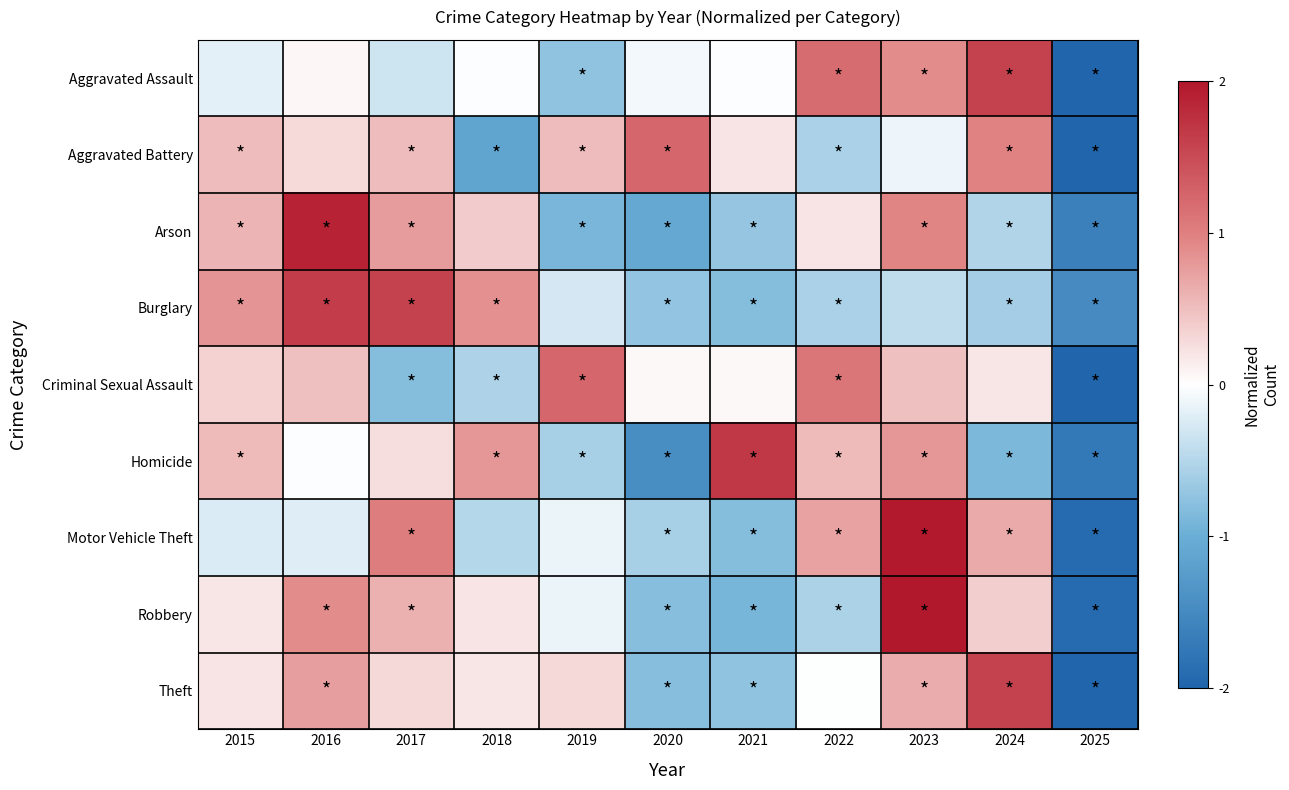

At which category is the sum across all series the highest?

2023